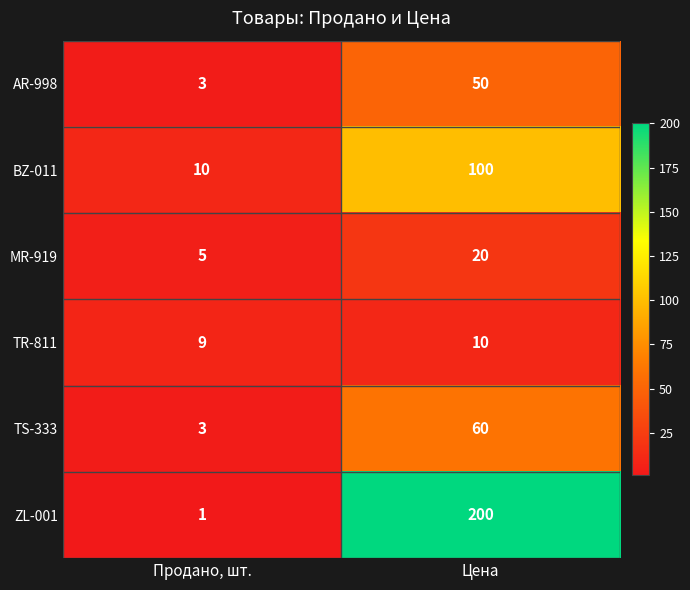

What is the greatest value displayed?

200